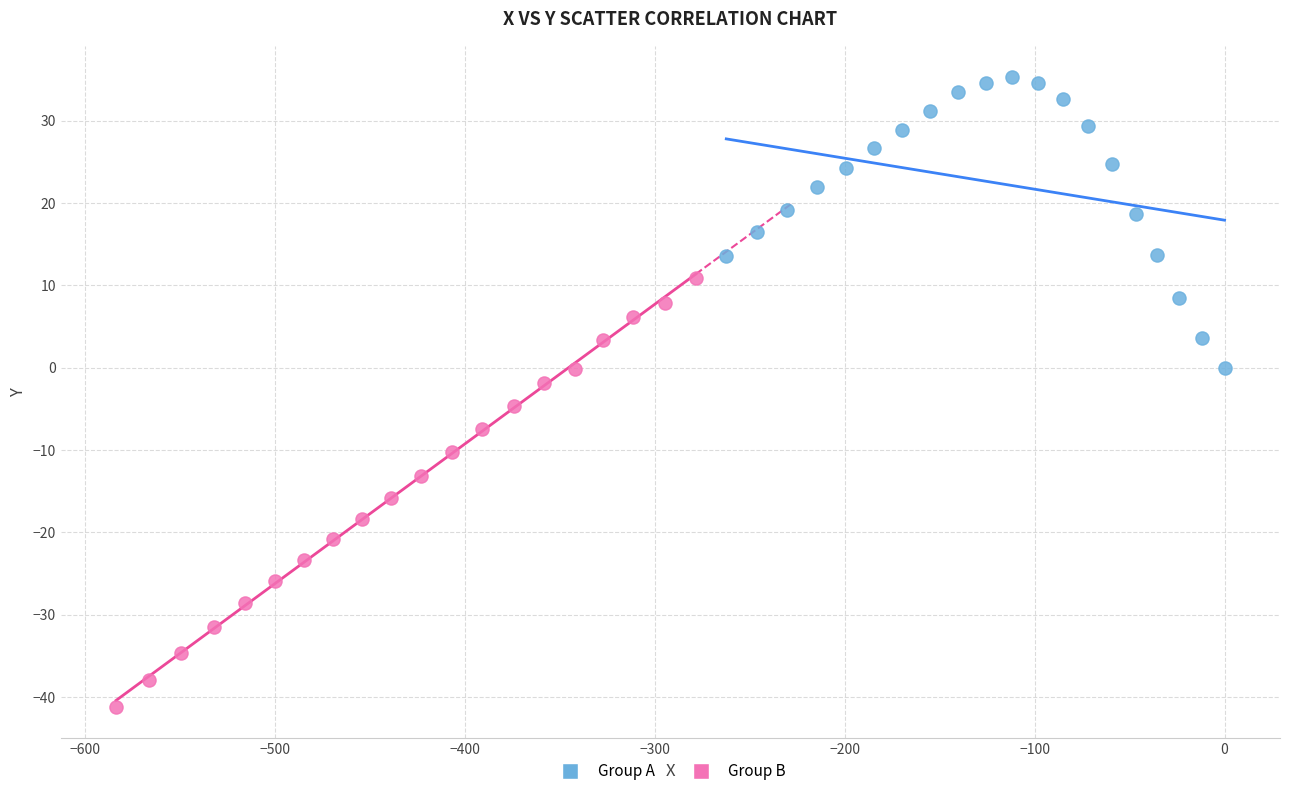

Which series has the widest spread of Y values?

Group B